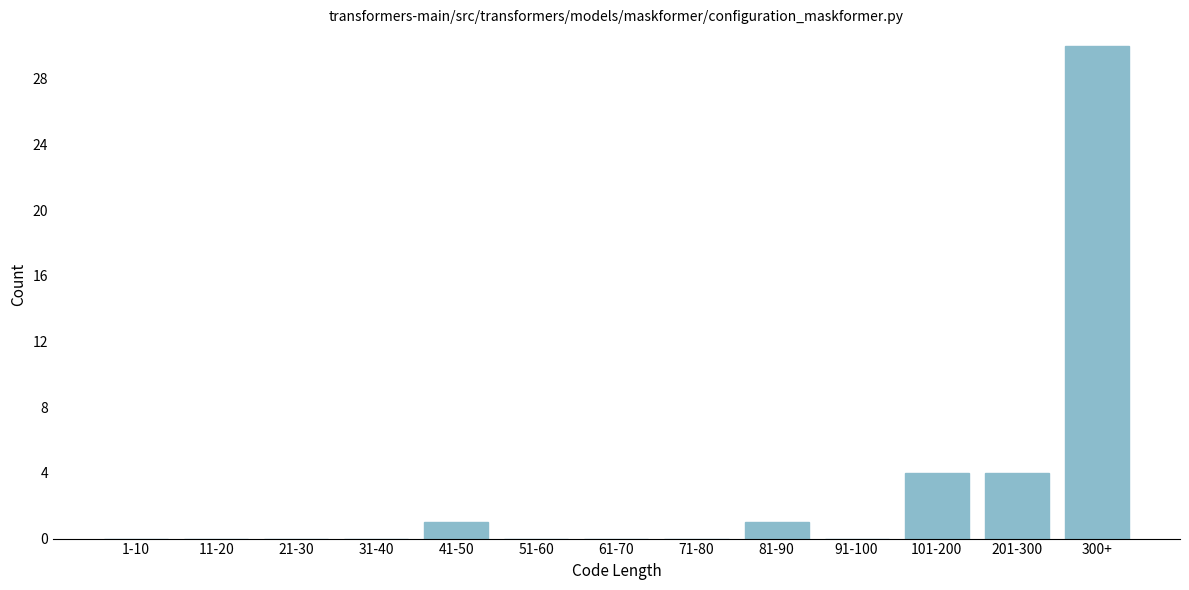

Reading right to left, transcribe all the data shown in this chart.

300+=30	201-300=4	101-200=4	91-100=0	81-90=1	71-80=0	61-70=0	51-60=0	41-50=1	31-40=0	21-30=0	11-20=0	1-10=0